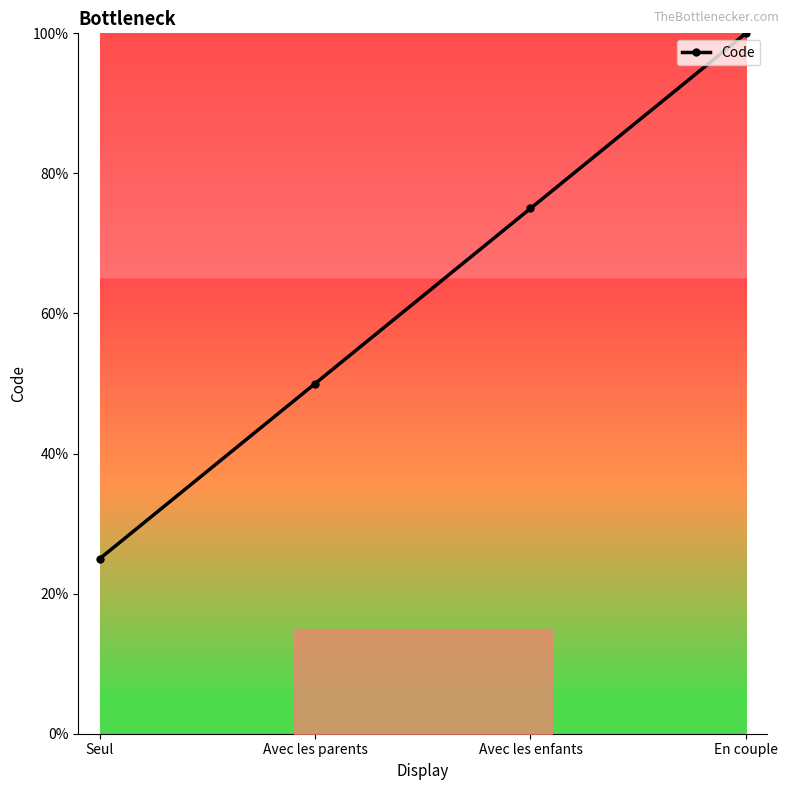

List the labels in order of value, largest first.

En couple, Avec les enfants, Avec les parents, Seul